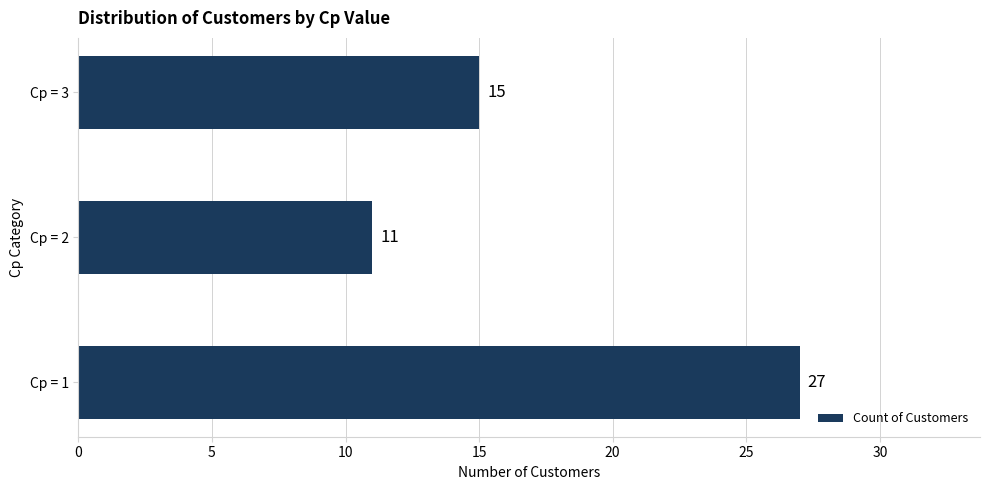

Approximately how many times larger is the value at Cp = 2 compared to Cp = 3?

0.7